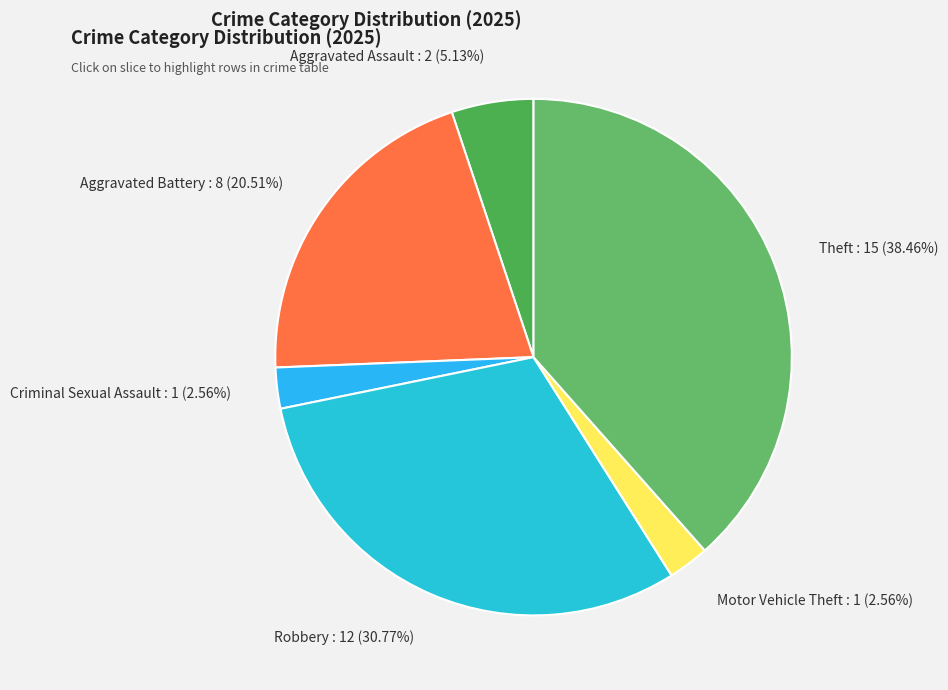

Does Aggravated Battery represent more than half of the total?

No